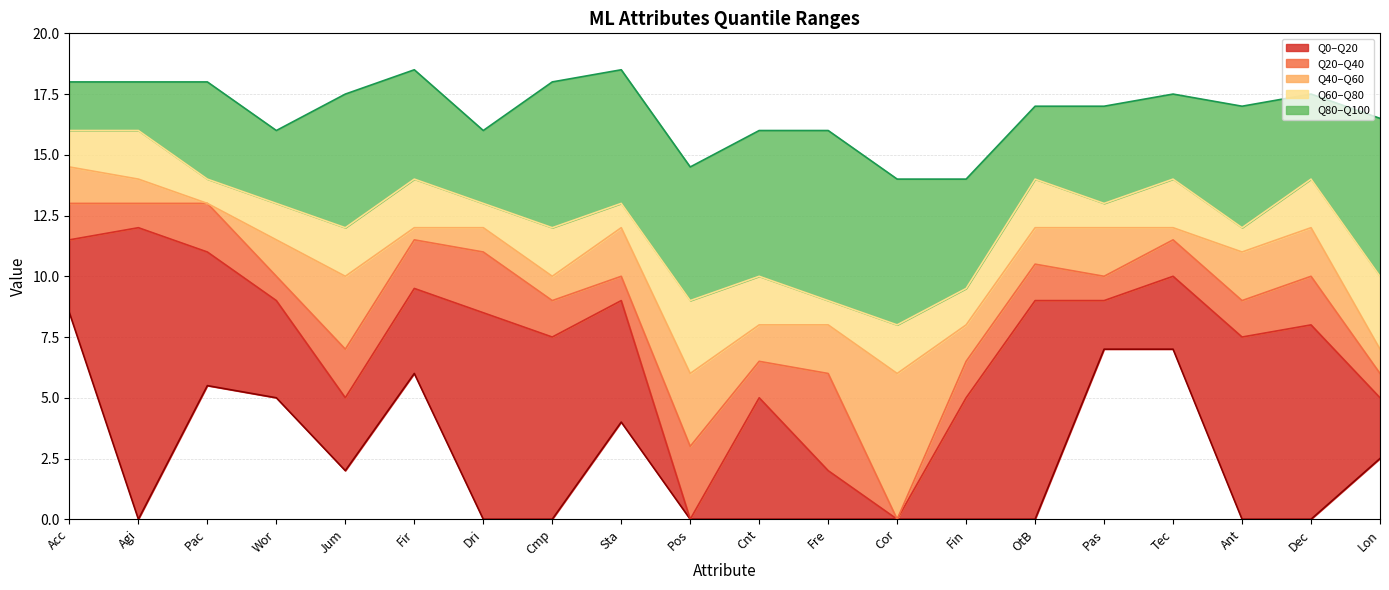

What is the label of the 19th point from the right?

Agi